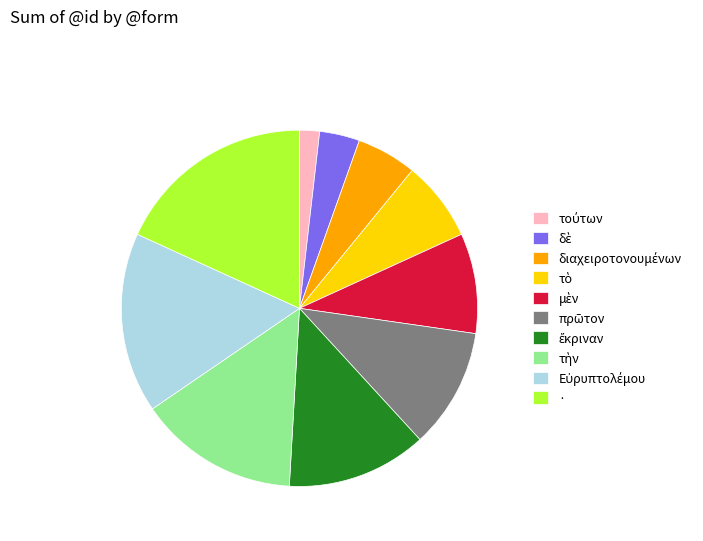

Does · account for over 50% of the chart?

No